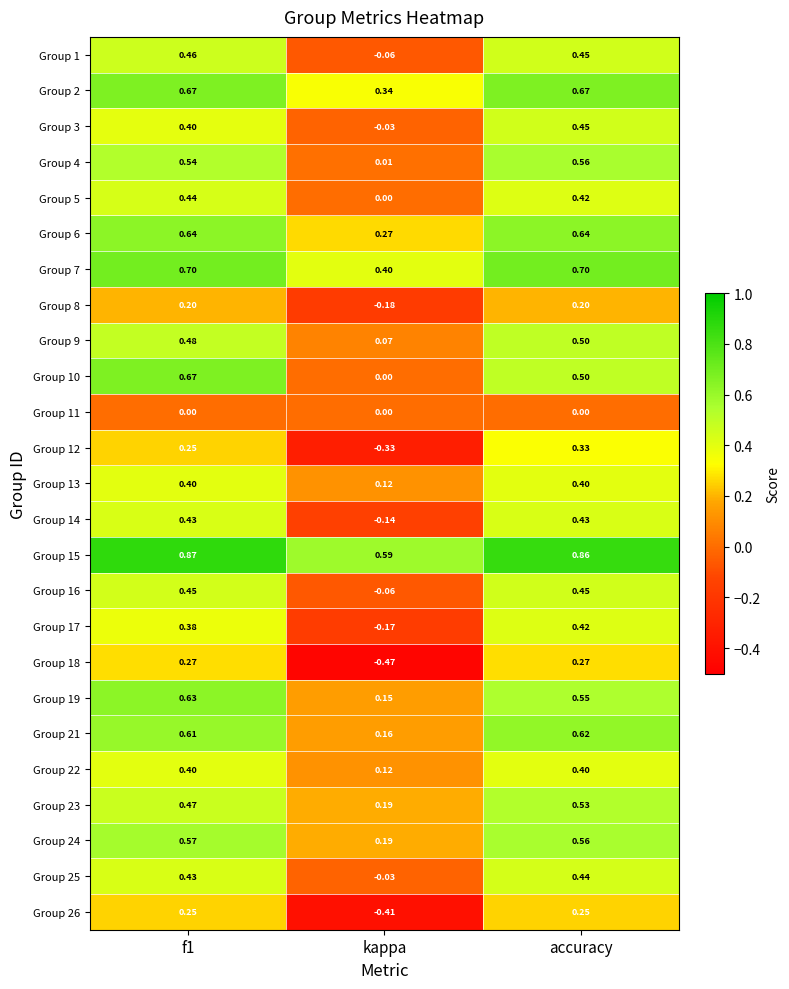

Where is Group 21 nearest to the value 0?

kappa